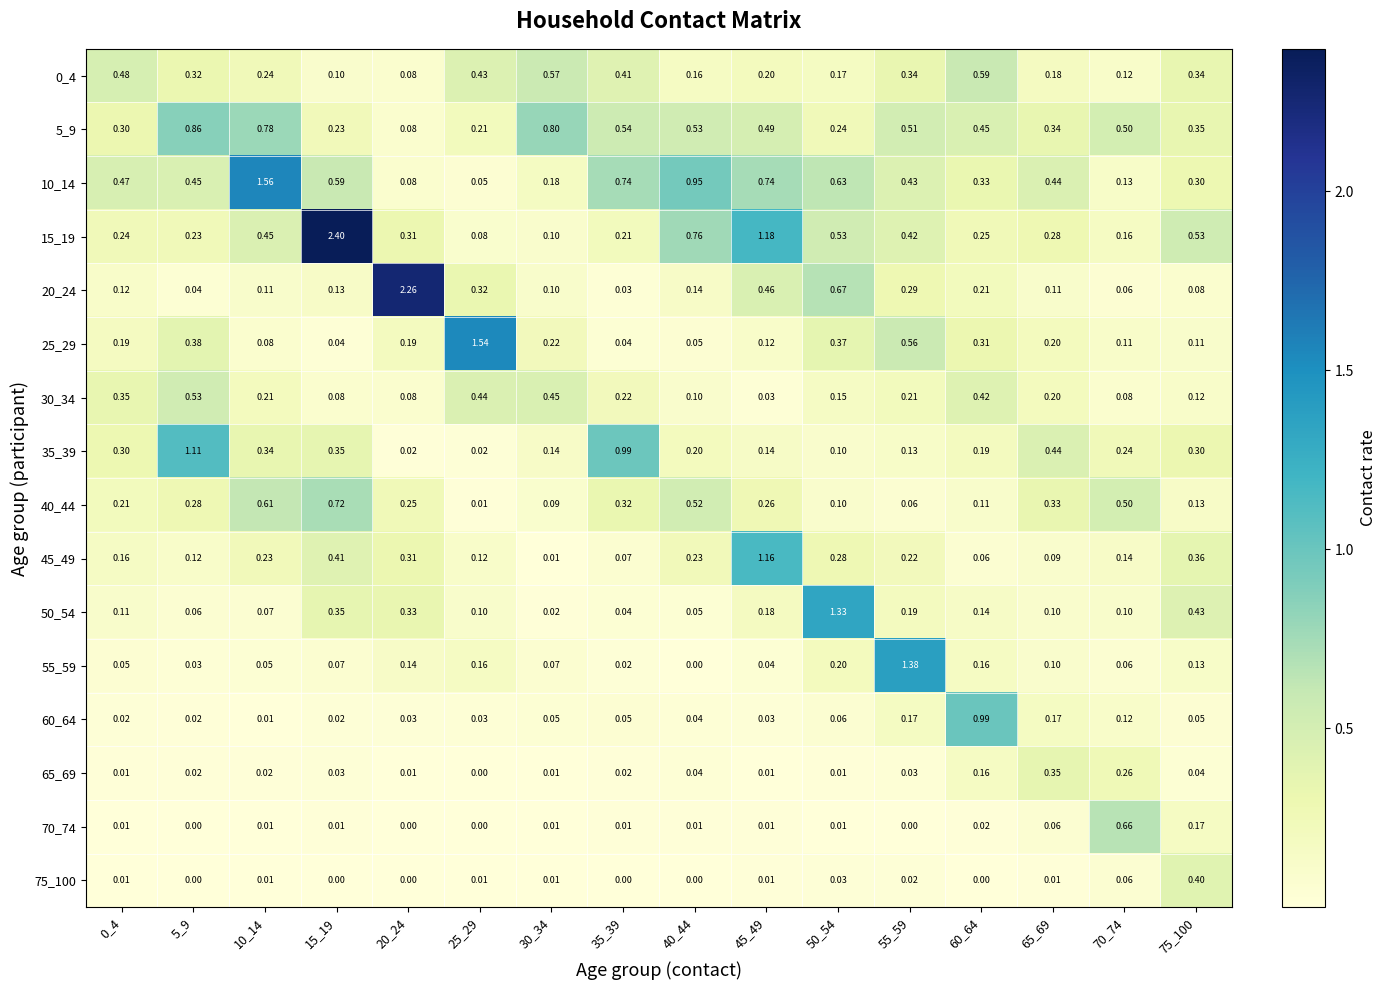

What is the difference between the highest and lowest values at 25_29?

1.5